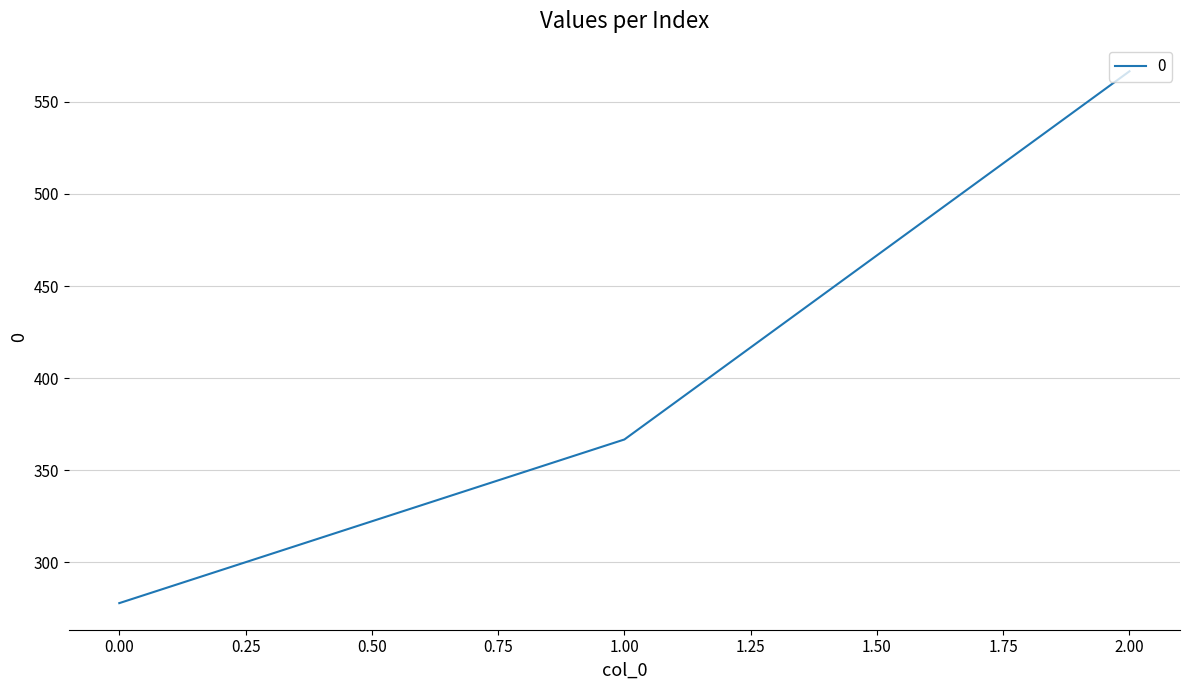

The value at 0.00 is 277.8. True or false?

True